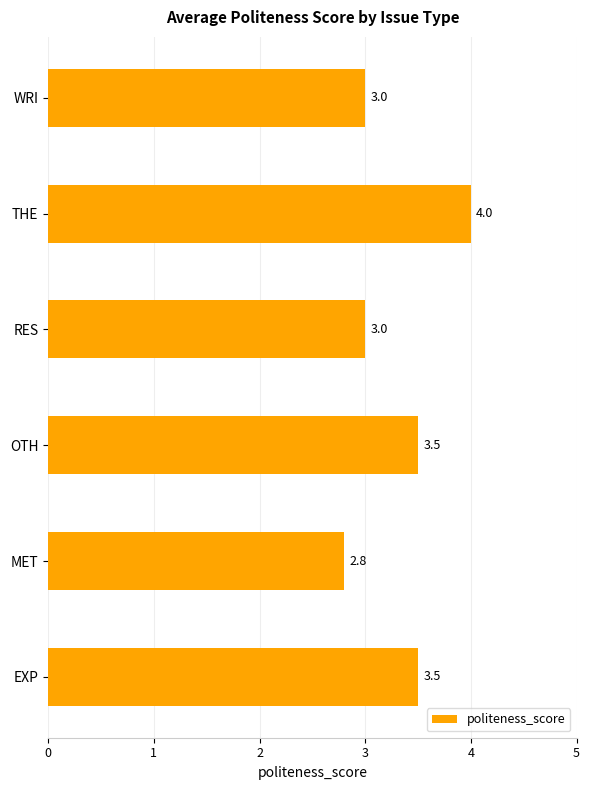

Which category has the highest value across all series?

THE